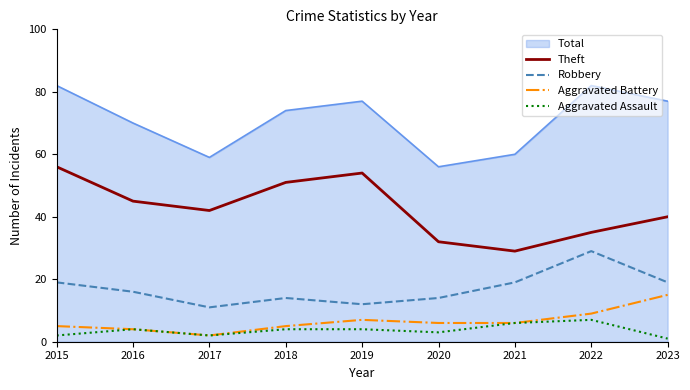

What is the total value across all series at 2016?

139